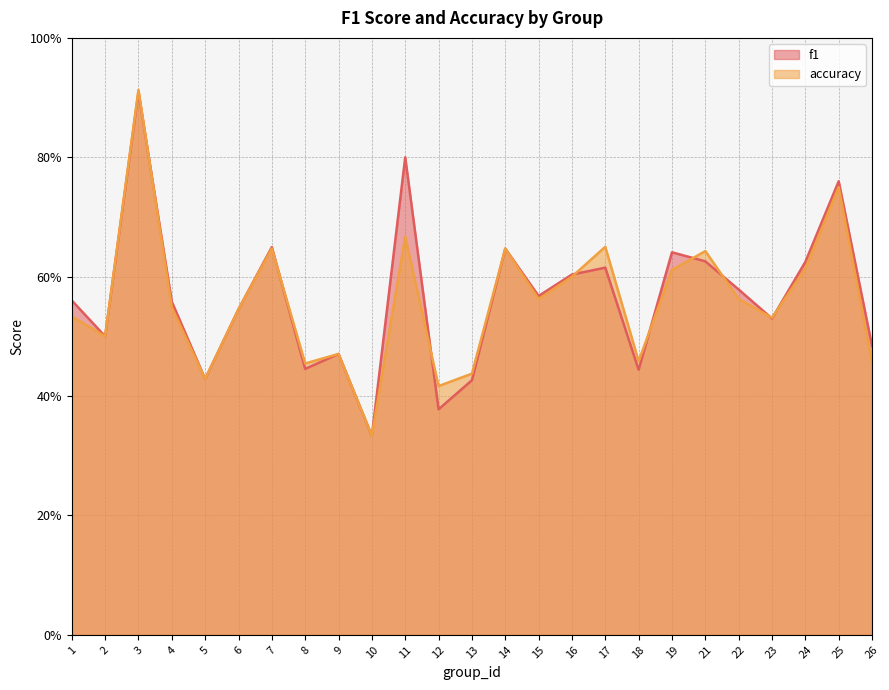

Read the accuracy value at 24.

0.6